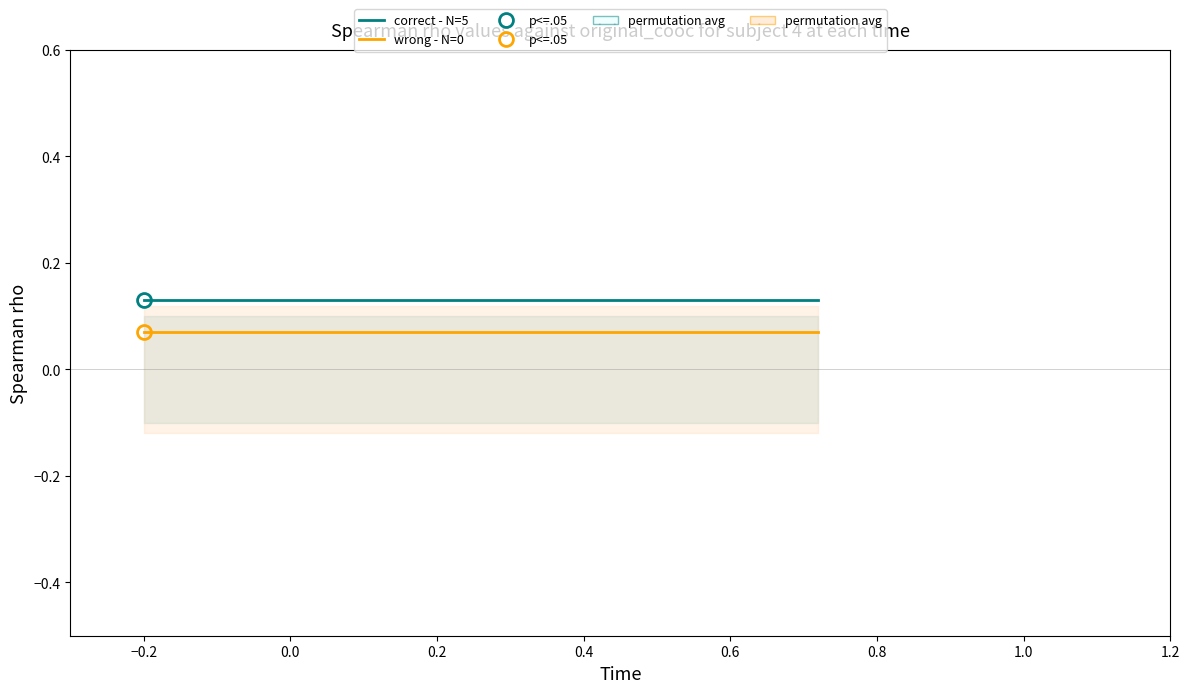

What is the total value across all series at 0.2?

0.2